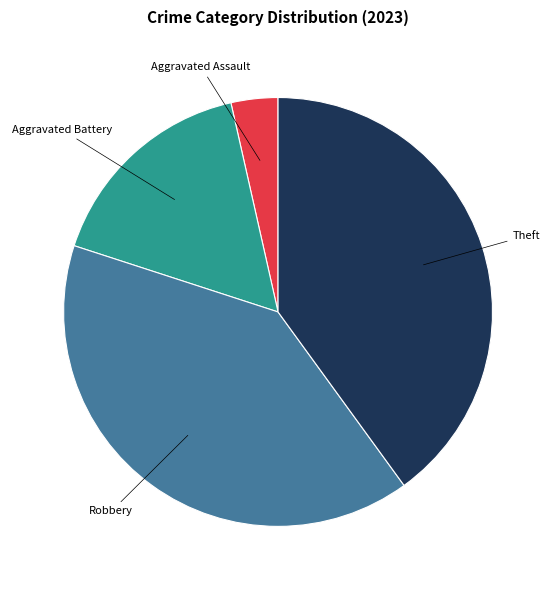

How many segments does this pie chart have?

4